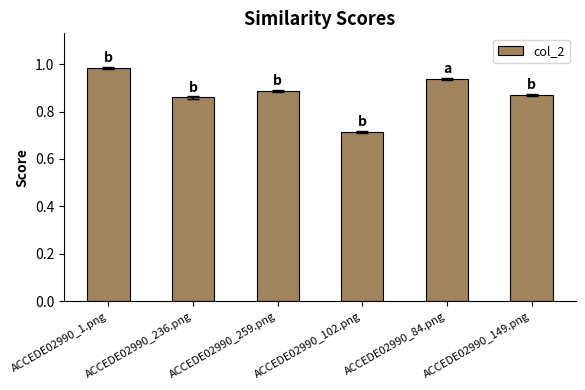

What is the label of the 5th bar from the left?

ACCEDE02990_84.png